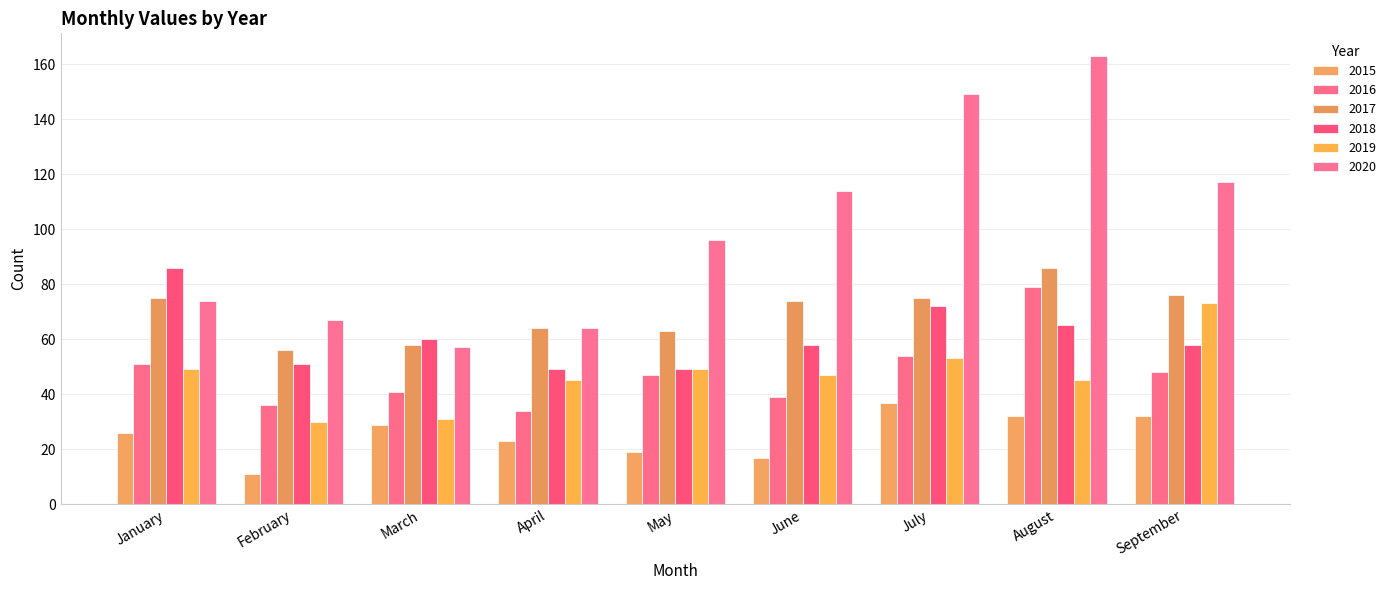

At February, list the series in order from largest to smallest.

2020, 2017, 2018, 2016, 2019, 2015